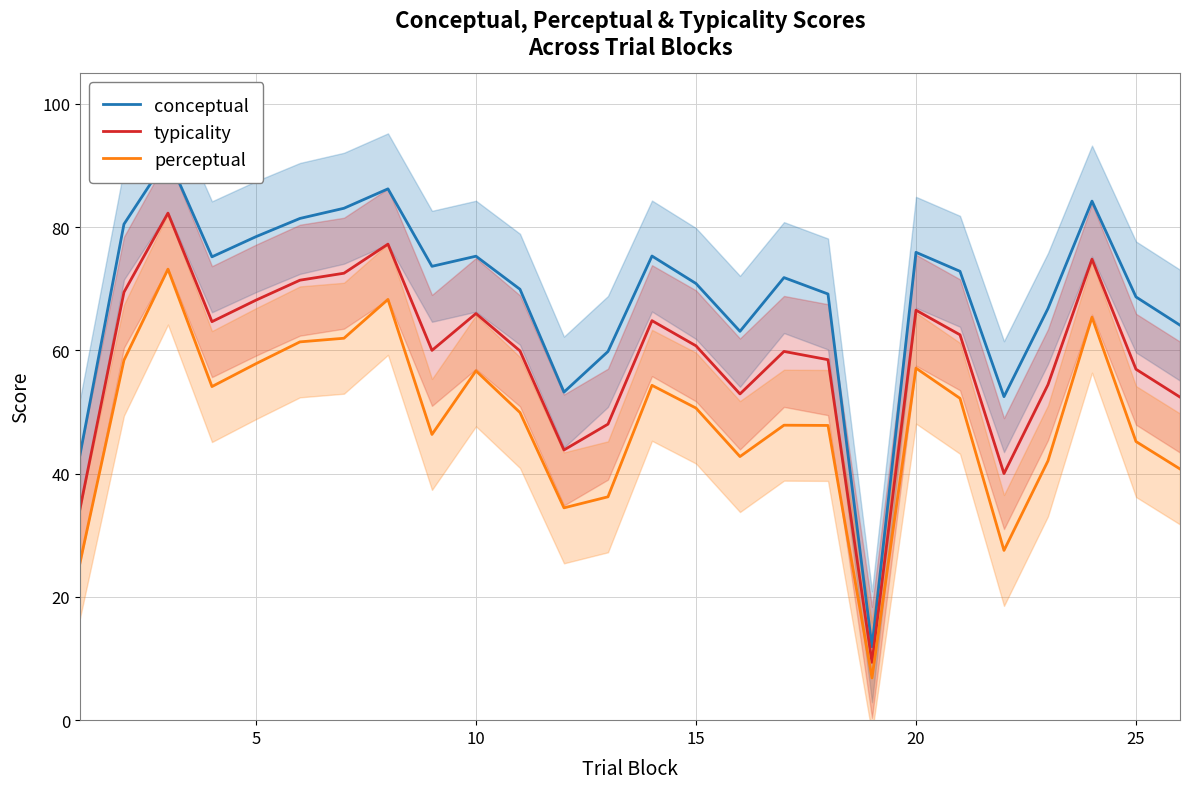

Read the perceptual value at 5.

57.8